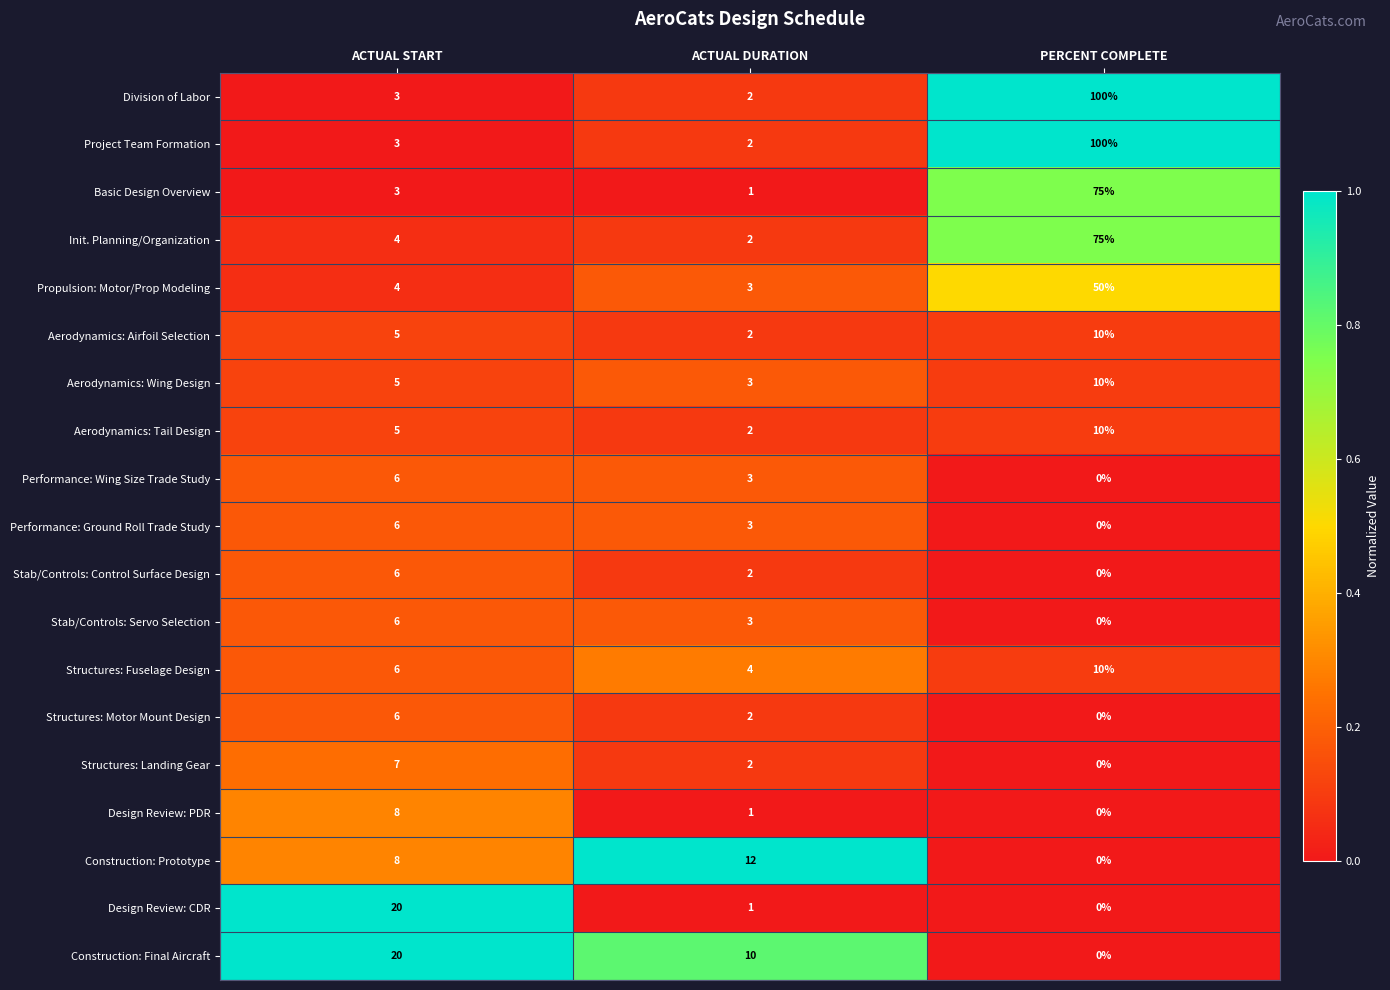

The value of Basic Design Overview at ACTUAL START is 2. True or false?

False